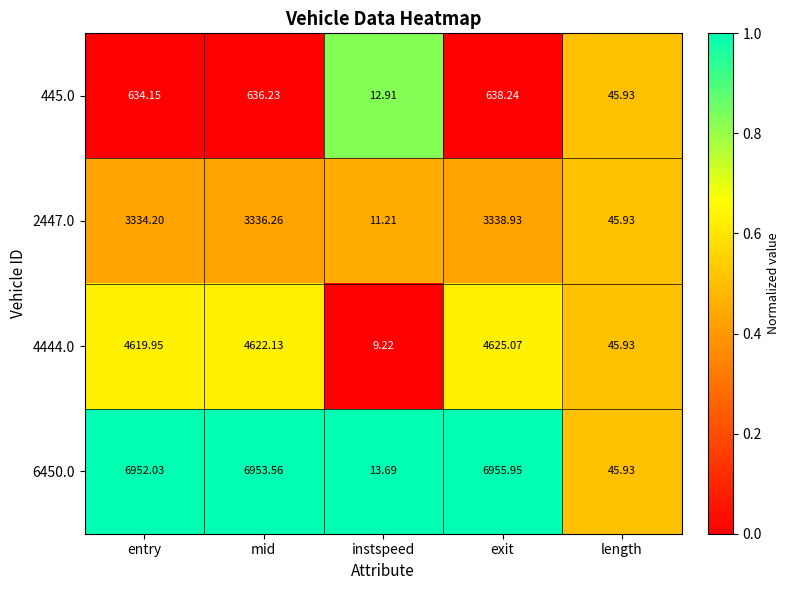

Where does the 2447.0 series first go above 3334?

entry